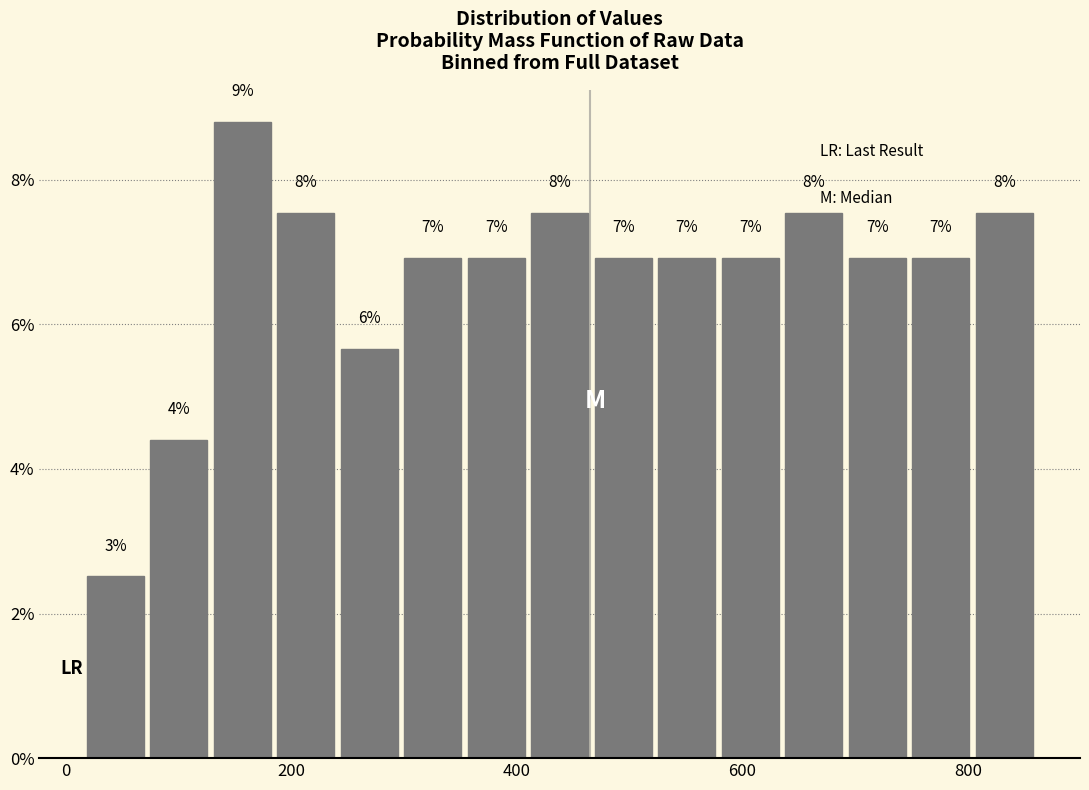

Read against the x-axis, roughly where is the centre of the tallest bar?

160